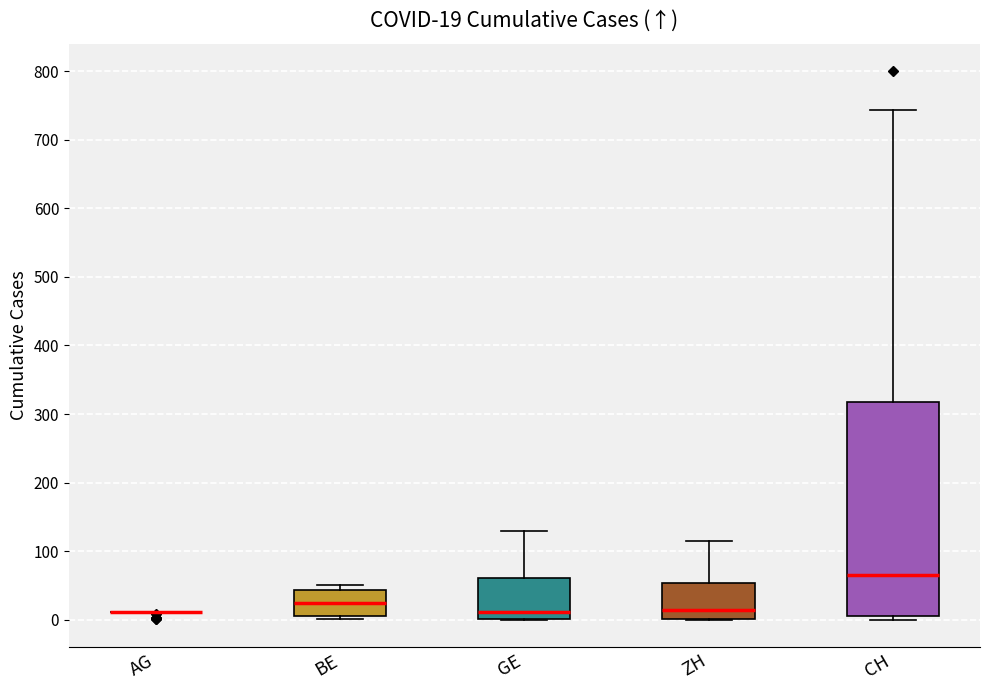

Comparing the boxes themselves (not the whiskers), which one is the tallest?

CH